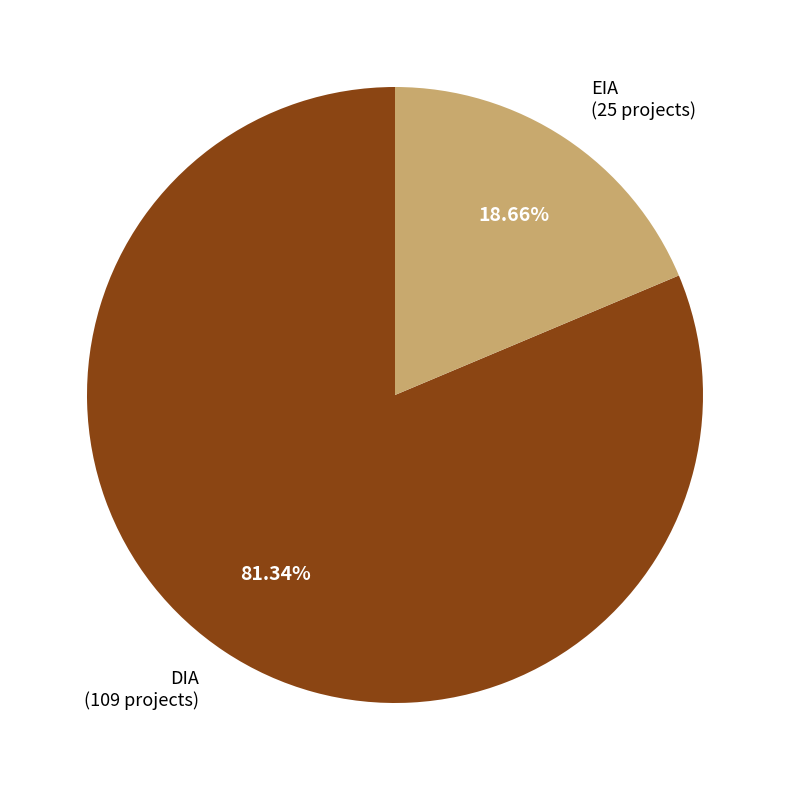

Which category accounts for the majority?

DIA